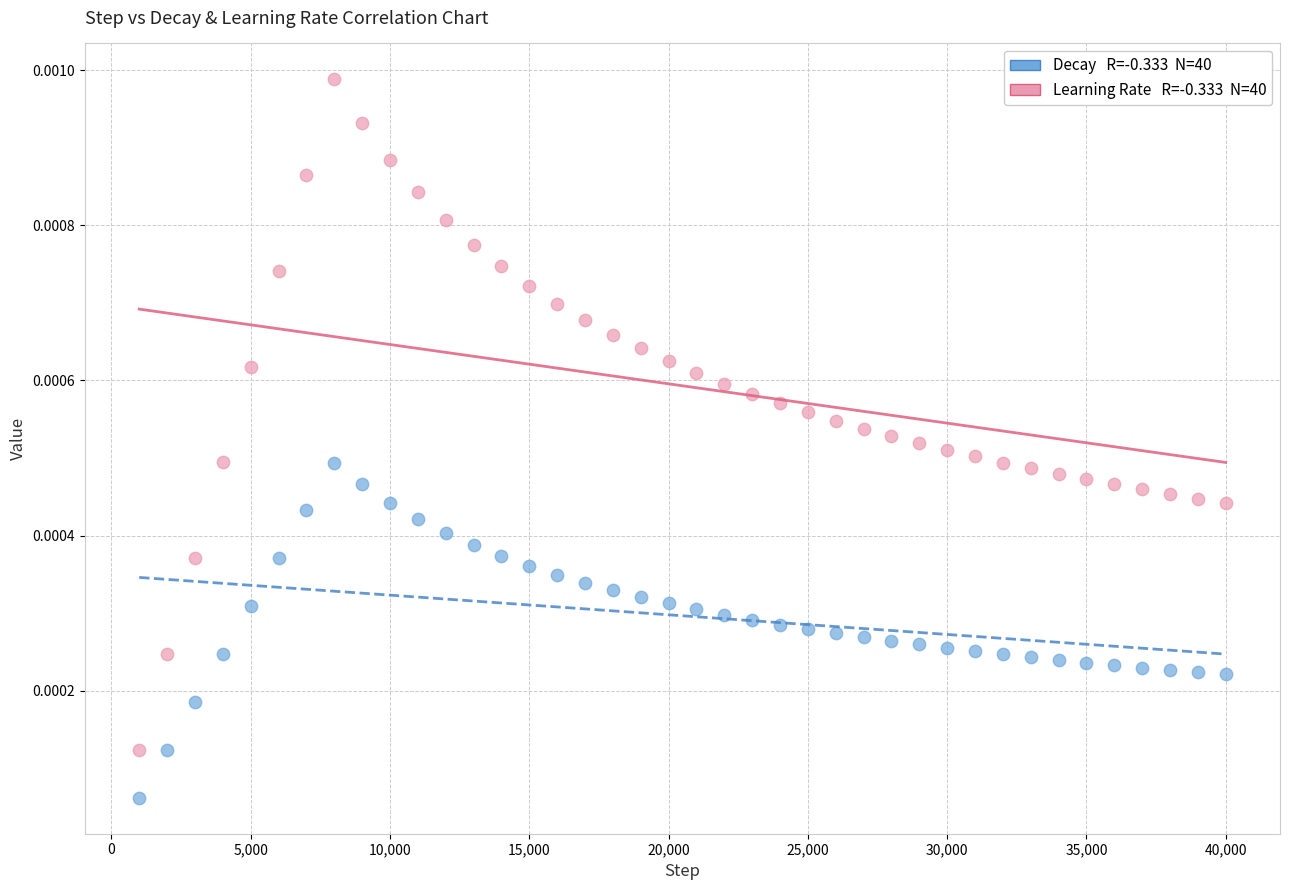

Across all data points, what is the range of X values (max minus min)?

39000.0